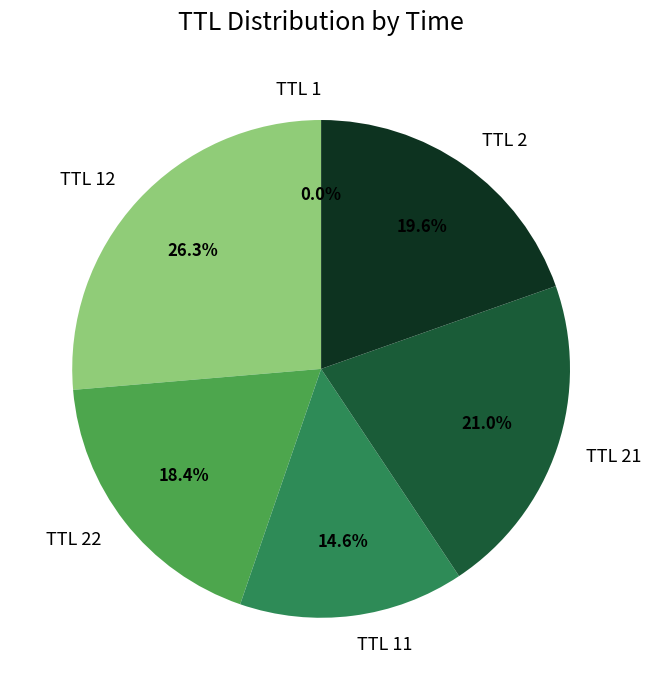

What percentage is NOT represented by TTL 2?

80.4%